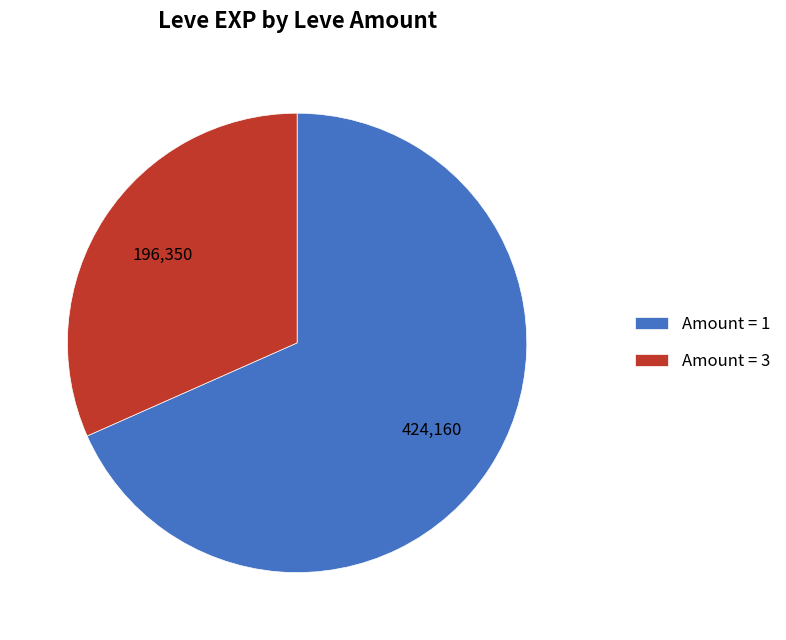

Does any single category account for the majority?

Yes